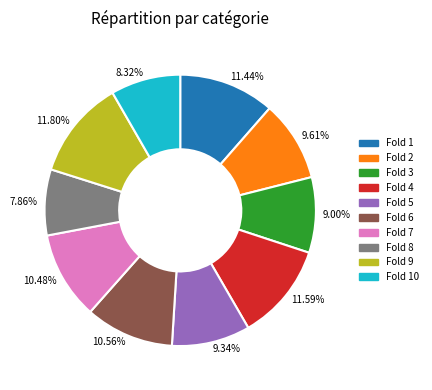

Is the sum of 9.34% and 11.44% greater than half?

No